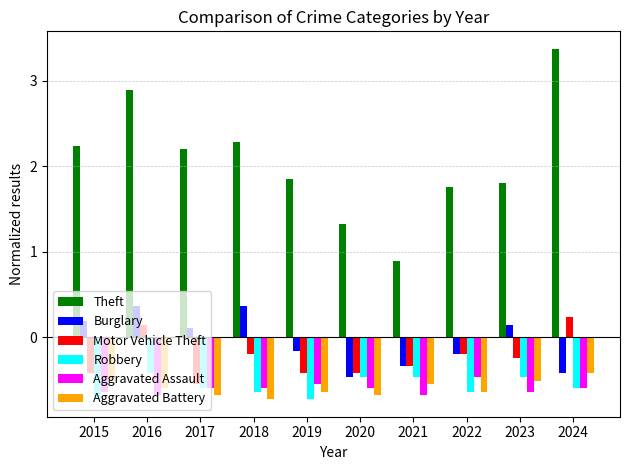

Does the chart contain any negative values?

Yes